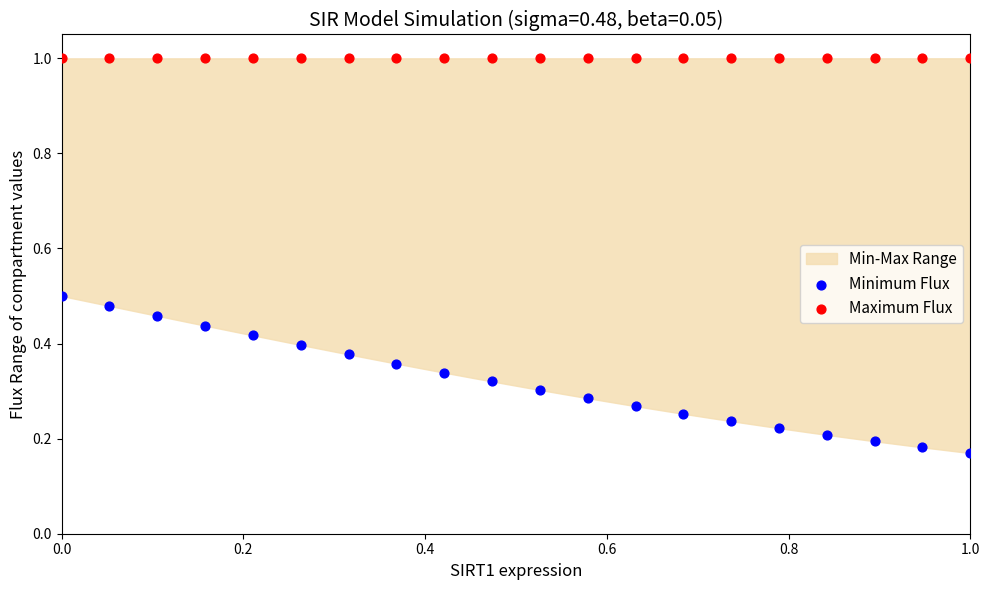

In the Maximum Flux series, what Y value is closest to 0?

1.0